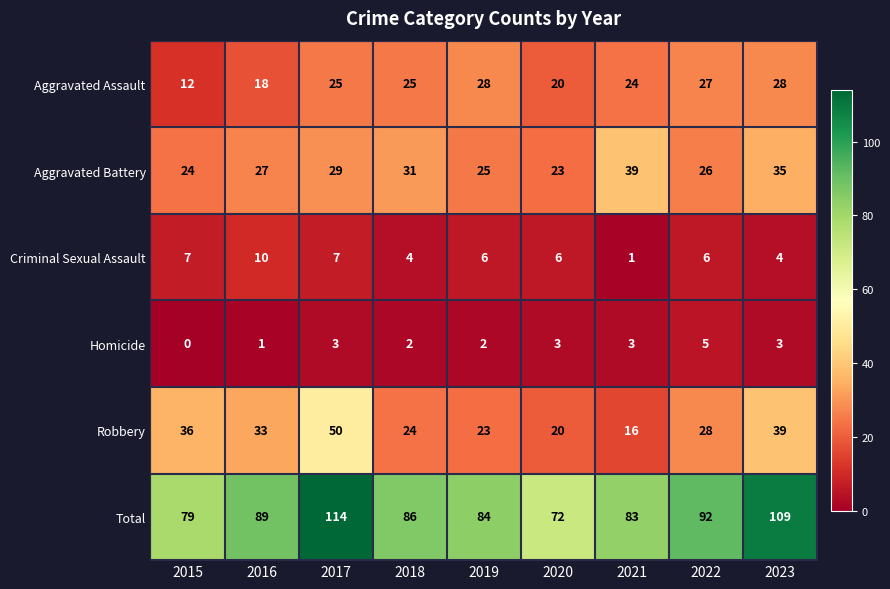

Between 2015 and 2017, which series saw the biggest shift?

Total